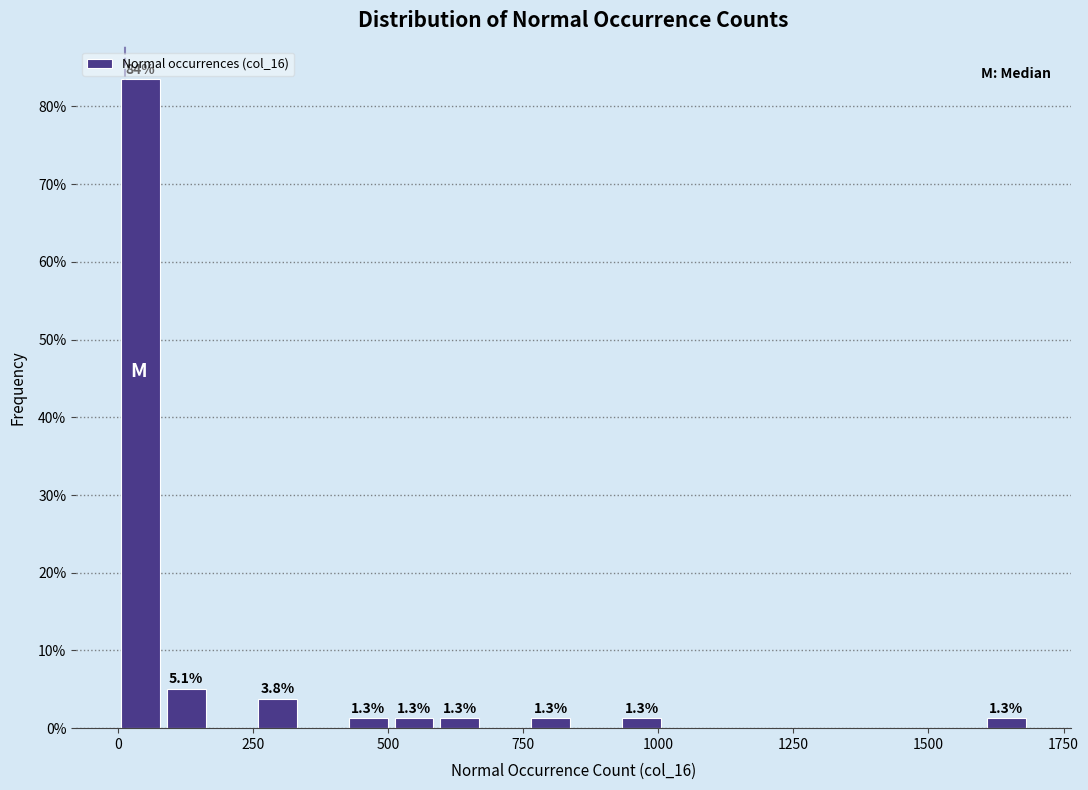

Read against the x-axis, roughly where is the centre of the tallest bar?

50